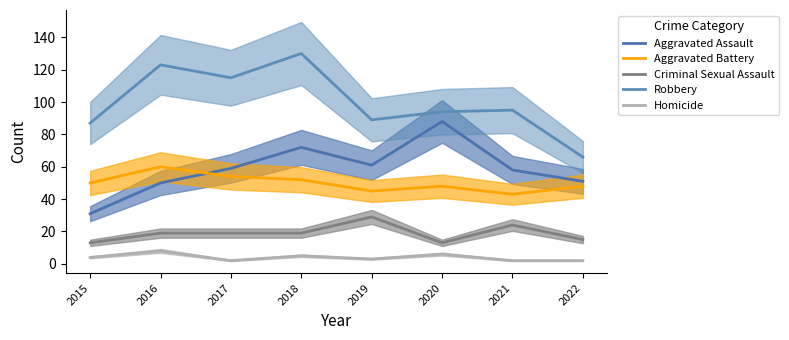

The value of Criminal Sexual Assault at 2015 is 13. True or false?

True